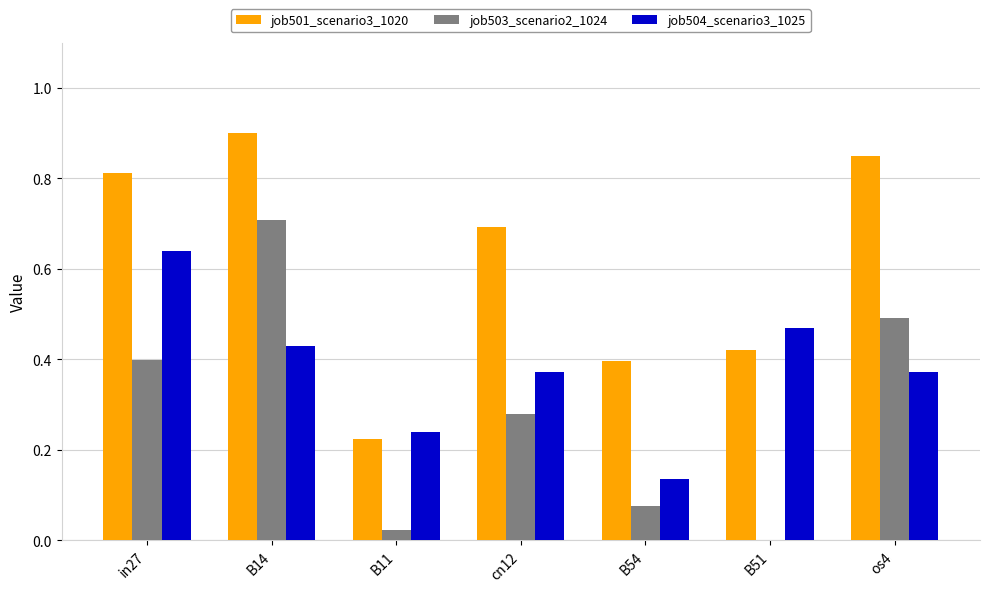

Is it true that job501_scenario3_1020 equals 0.6 at B14?

False